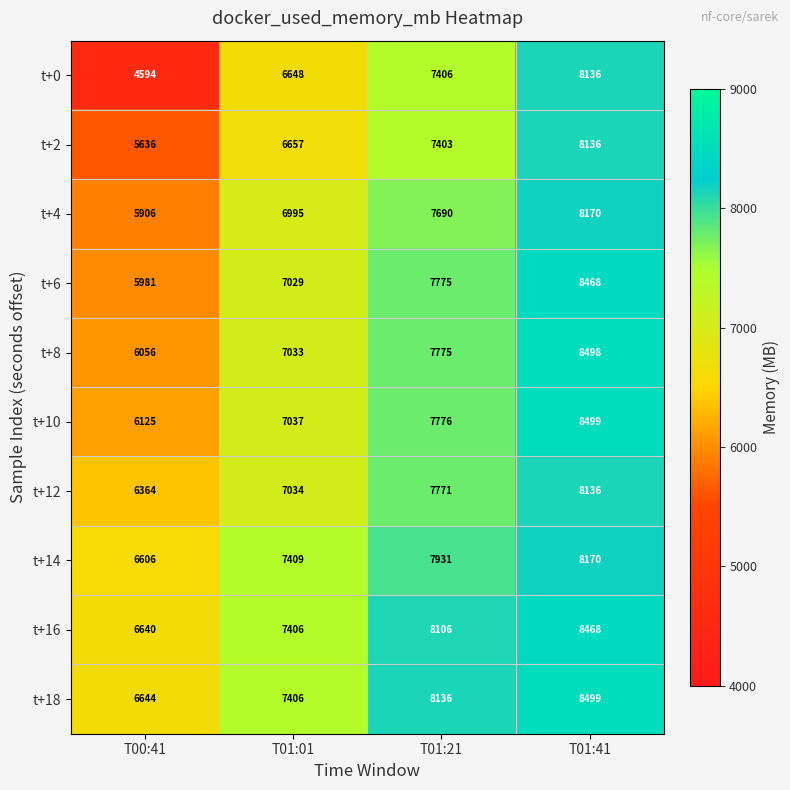

Rank the series at T00:41 from highest to lowest value.

t+18, t+16, t+14, t+12, t+10, t+8, t+6, t+4, t+2, t+0